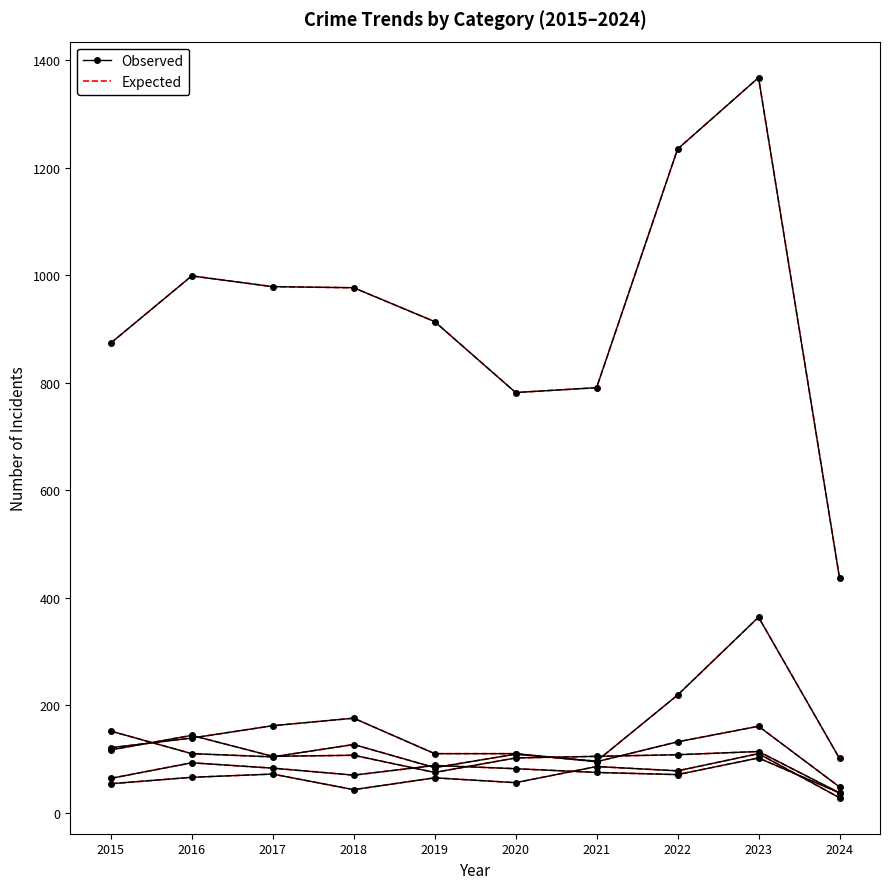

The value of Aggravated Assault at 2018 is 43. True or false?

True